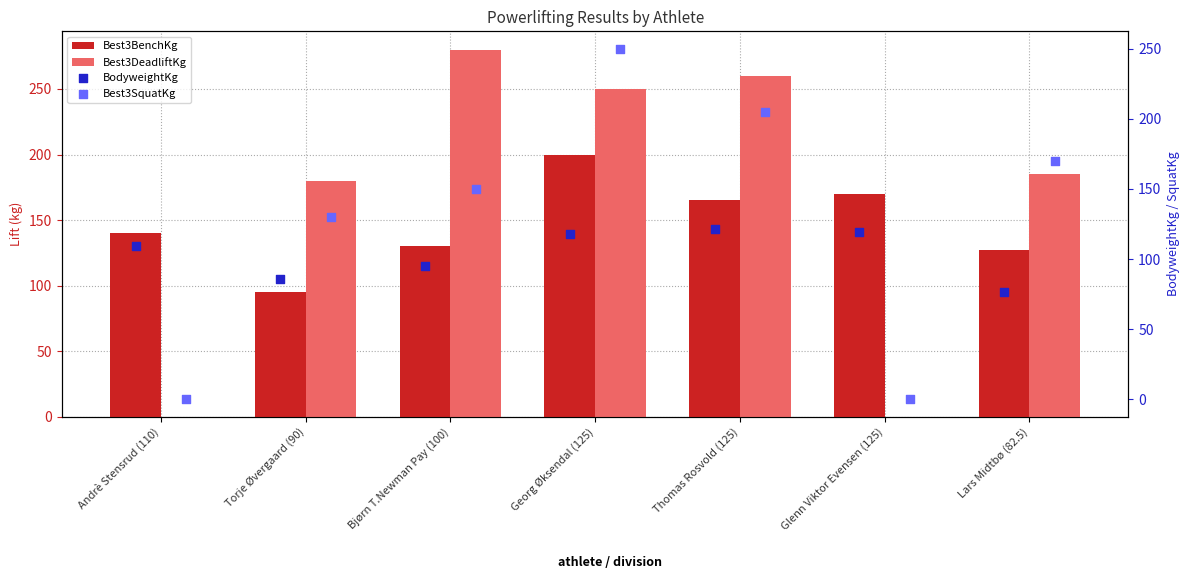

Which series has the widest spread of Y values?

Best3DeadliftKg